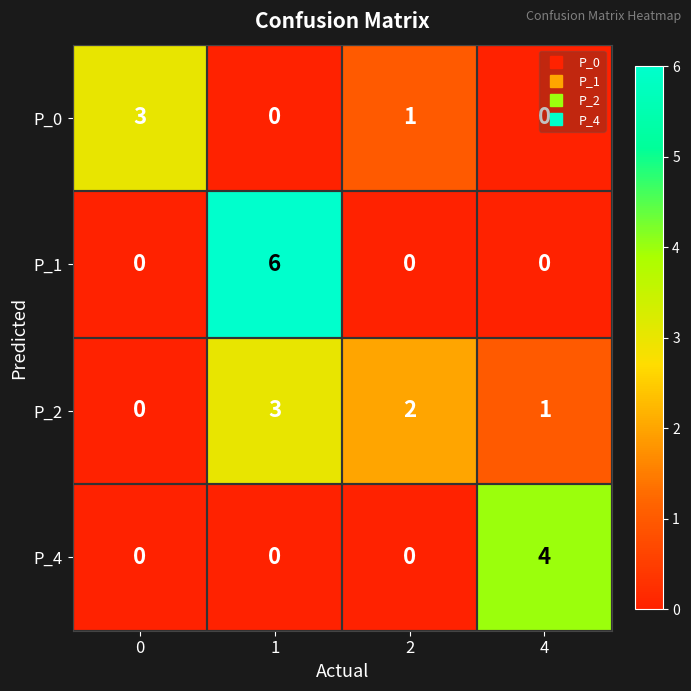

Is it true that P_4 equals 0 at 1?

True